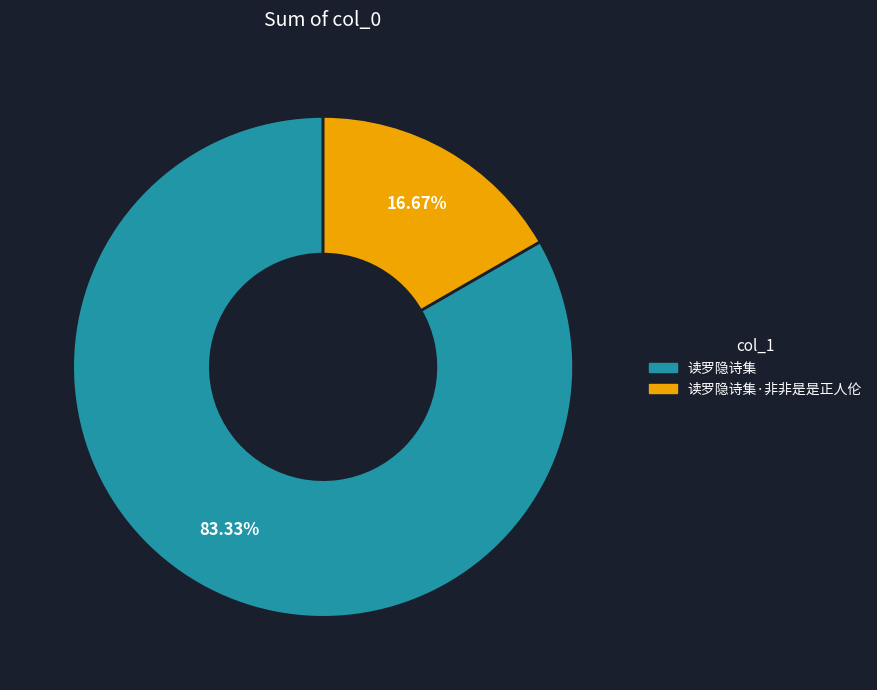

Is there any slice that represents more than half of the pie?

Yes